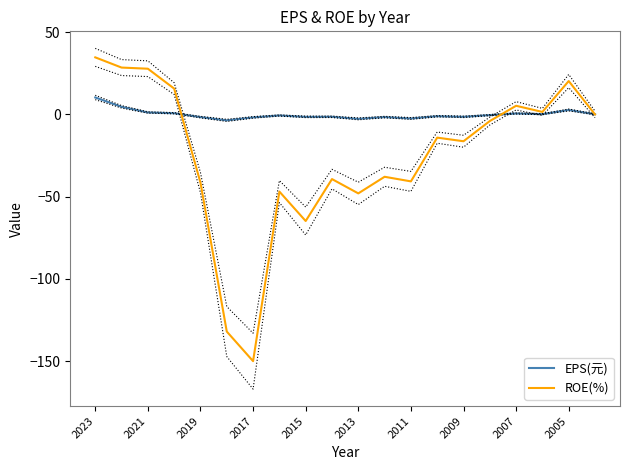

Is this an area chart (filled region under the line)?

No